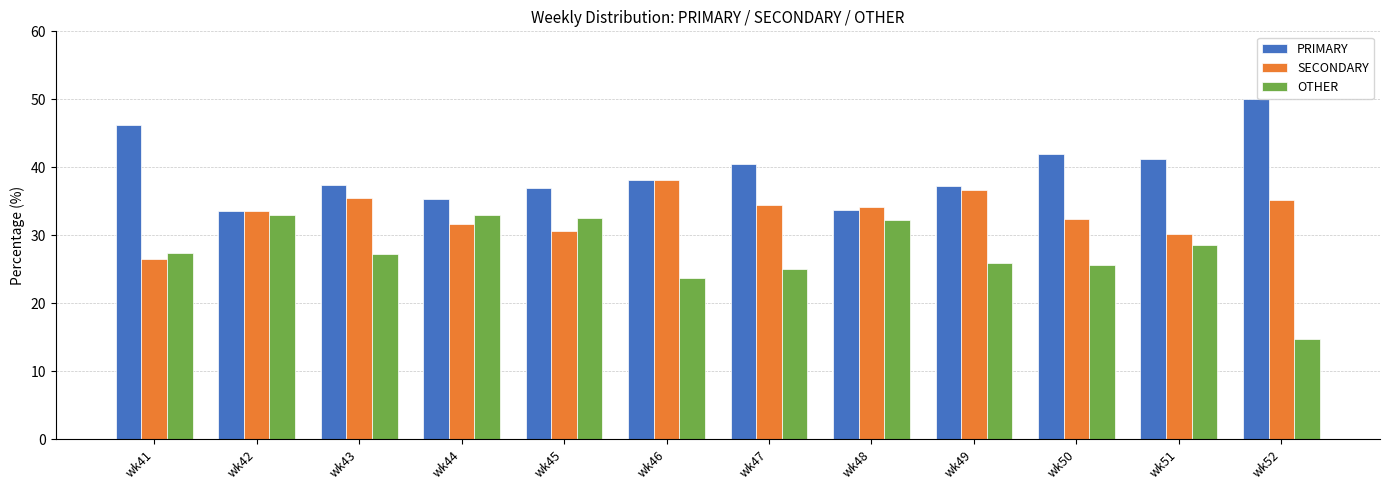

What is the difference between the highest and lowest values at wk46?

14.4